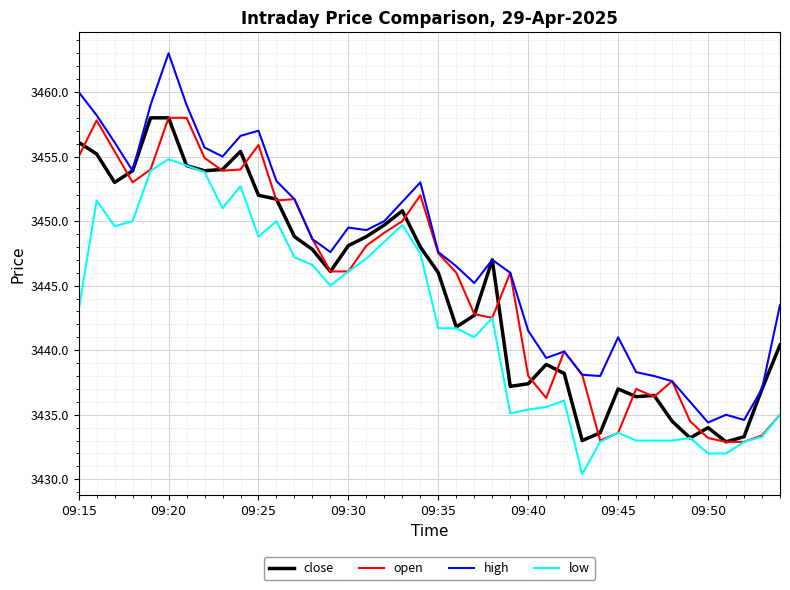

True or false: low and high cross at least once.

False